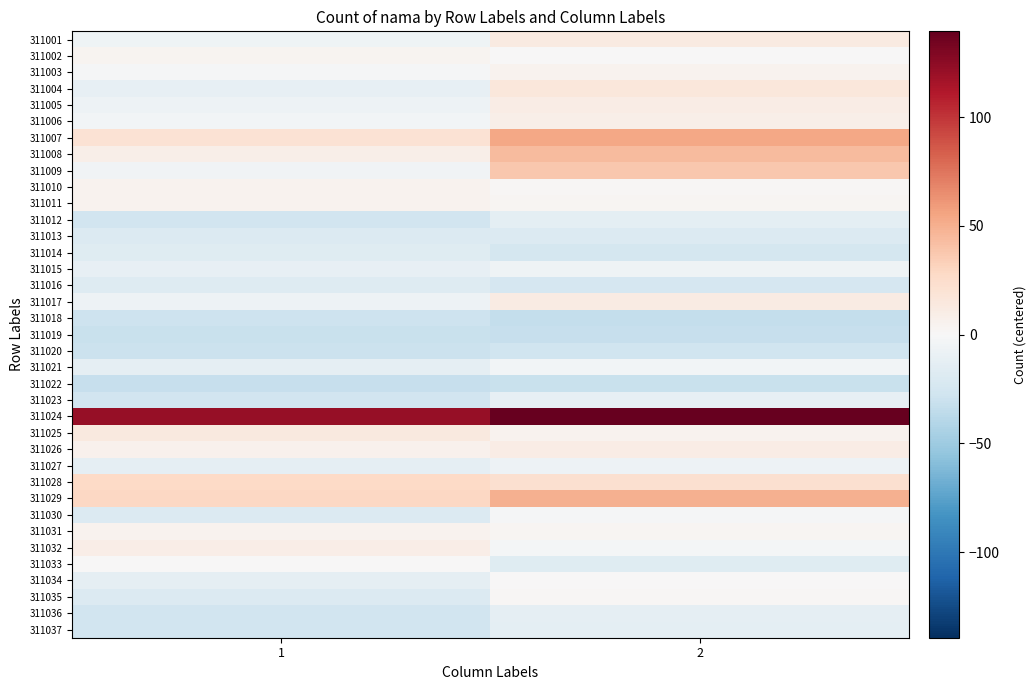

At how many categories does at least one series exceed 107?

2